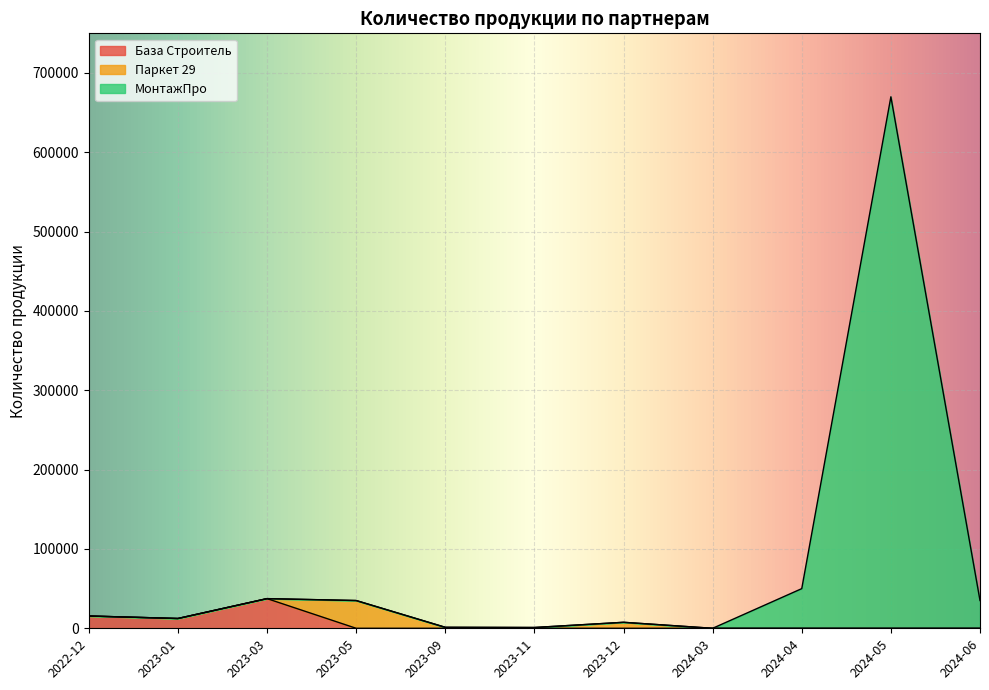

How many interior local valleys does the База Строитель series have?

1